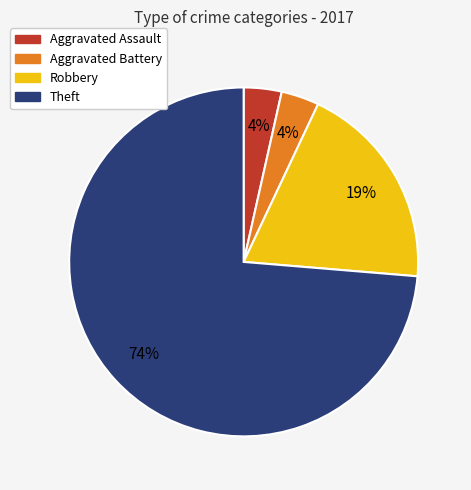

Between Theft and Robbery, which is larger?

Theft